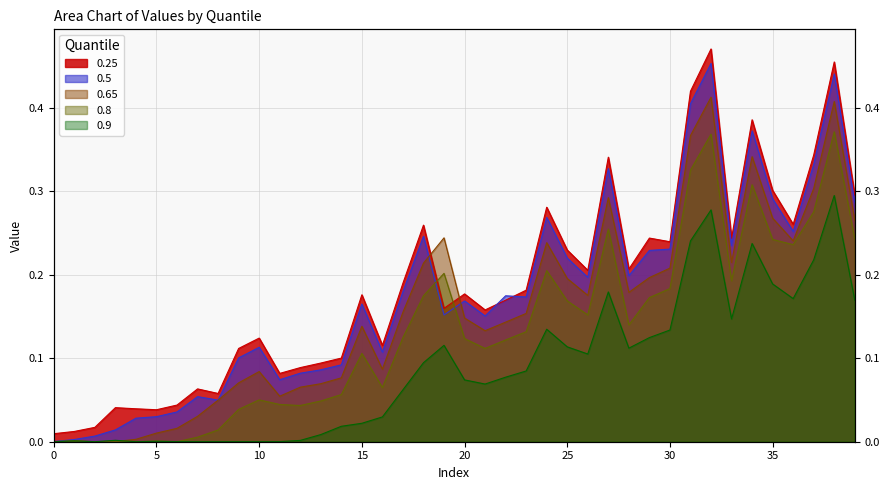

At which category is the sum across all series the highest?

32